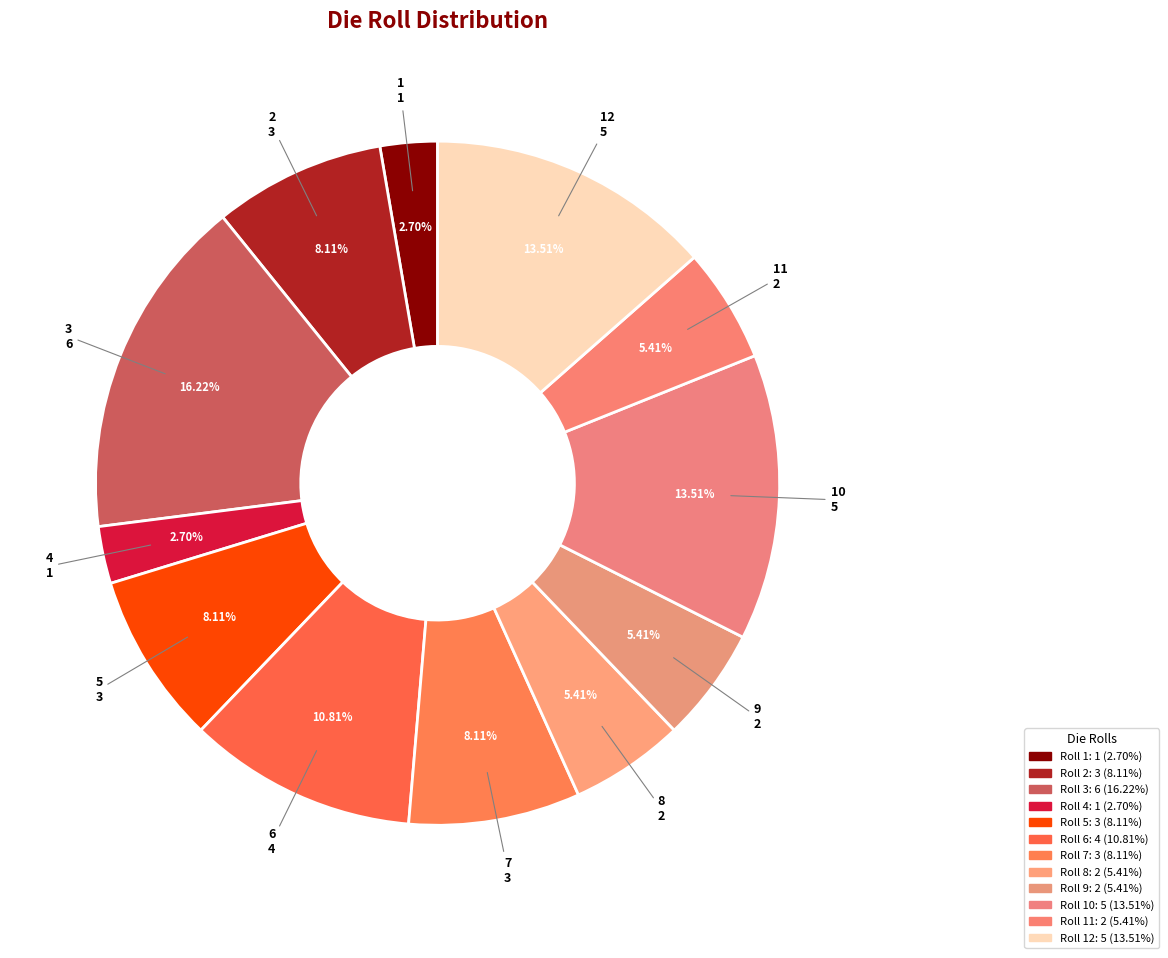

To the nearest percent, what portion does 11 represent?

5%